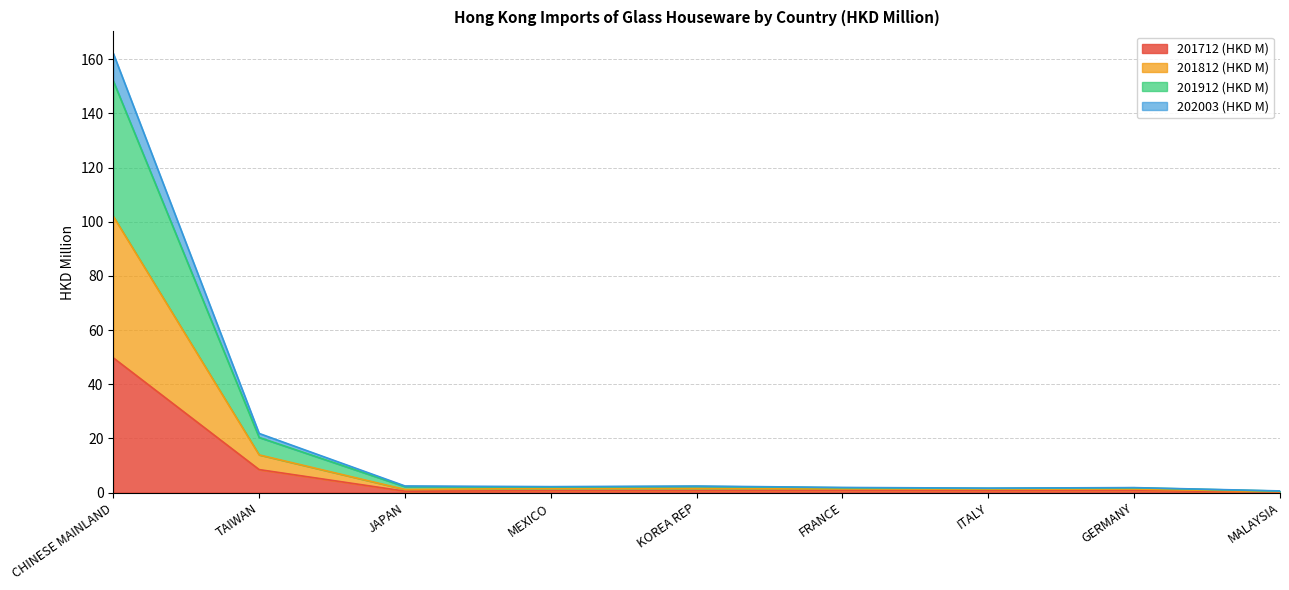

What is the total value across all series at CHINESE MAINLAND?

162.2